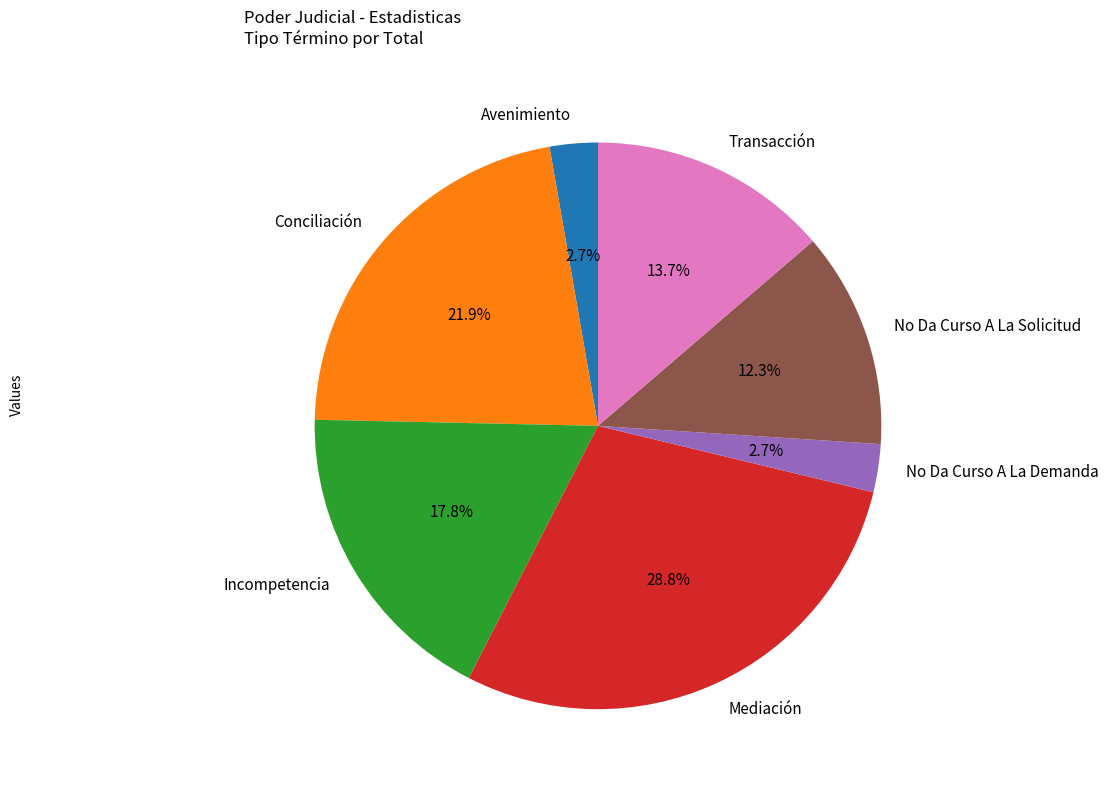

Do Avenimiento and No Da Curso A La Demanda together represent more than half of the pie?

No